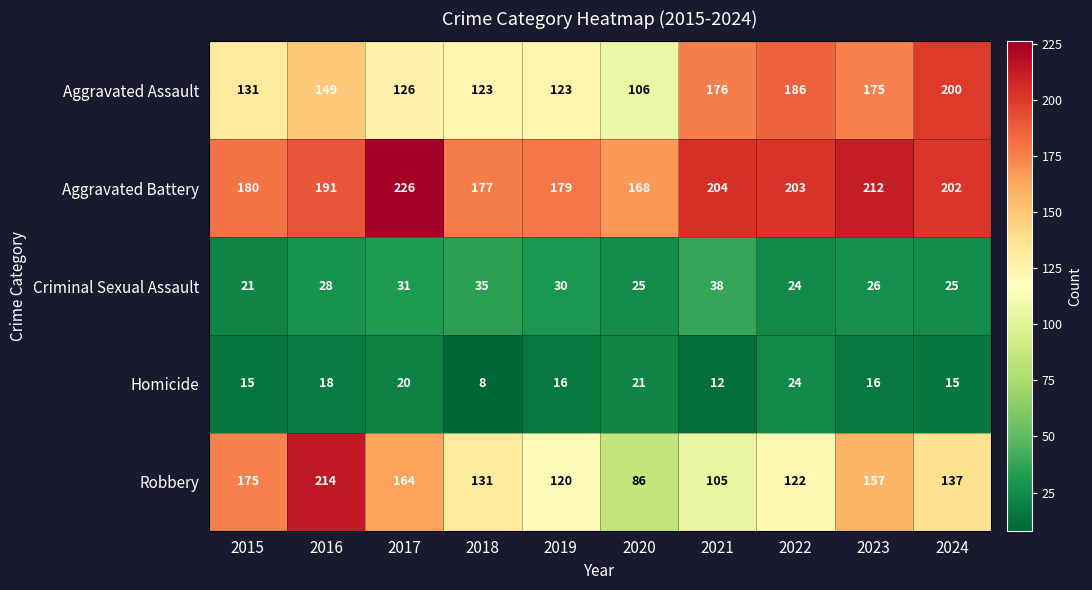

At which label is Aggravated Battery closest to 197?

2024